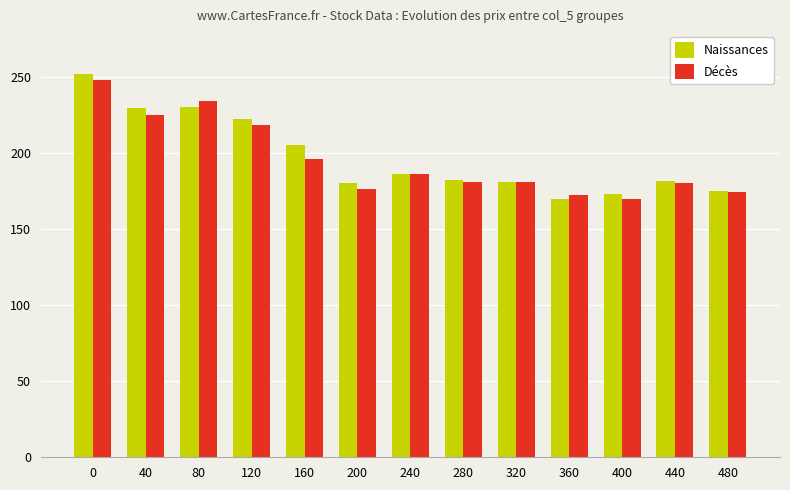

What is the value of the Décès bar at the 8th from the left?

180.6